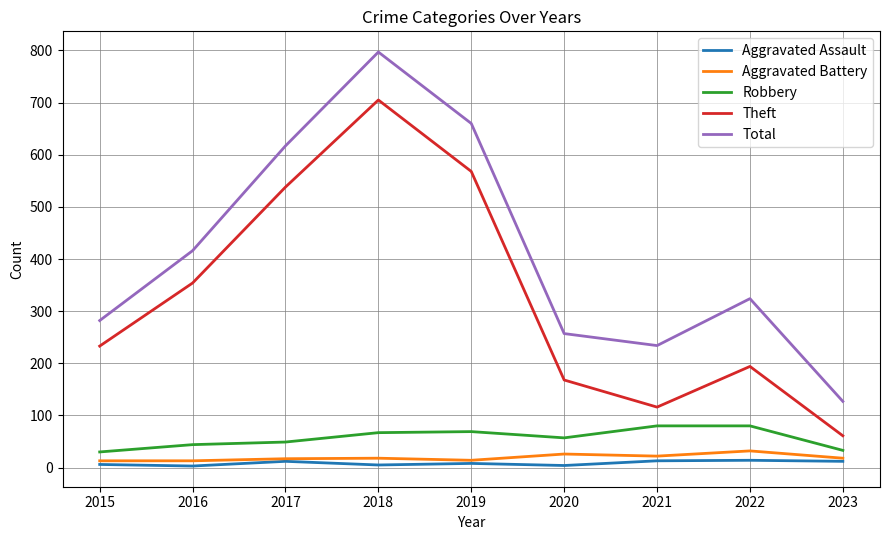

How many lines are shown in the chart?

5